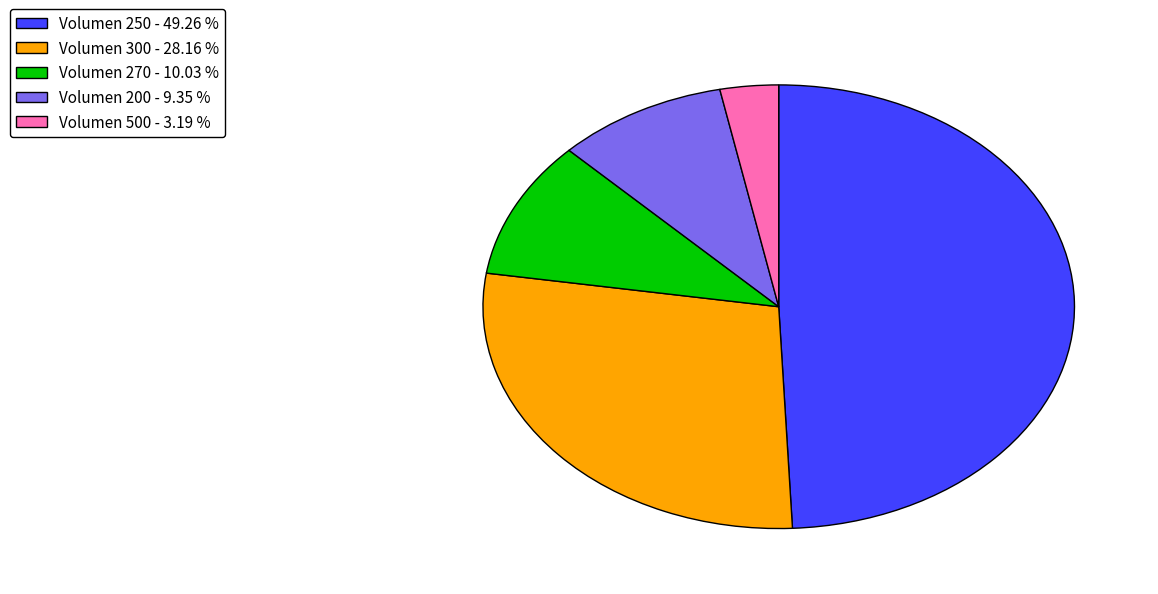

Is there any slice that represents more than half of the pie?

No